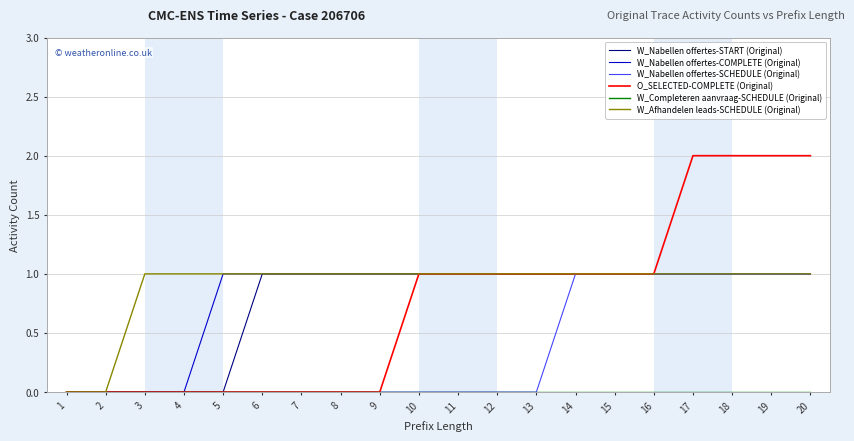

What is the maximum value shown in the chart?

2